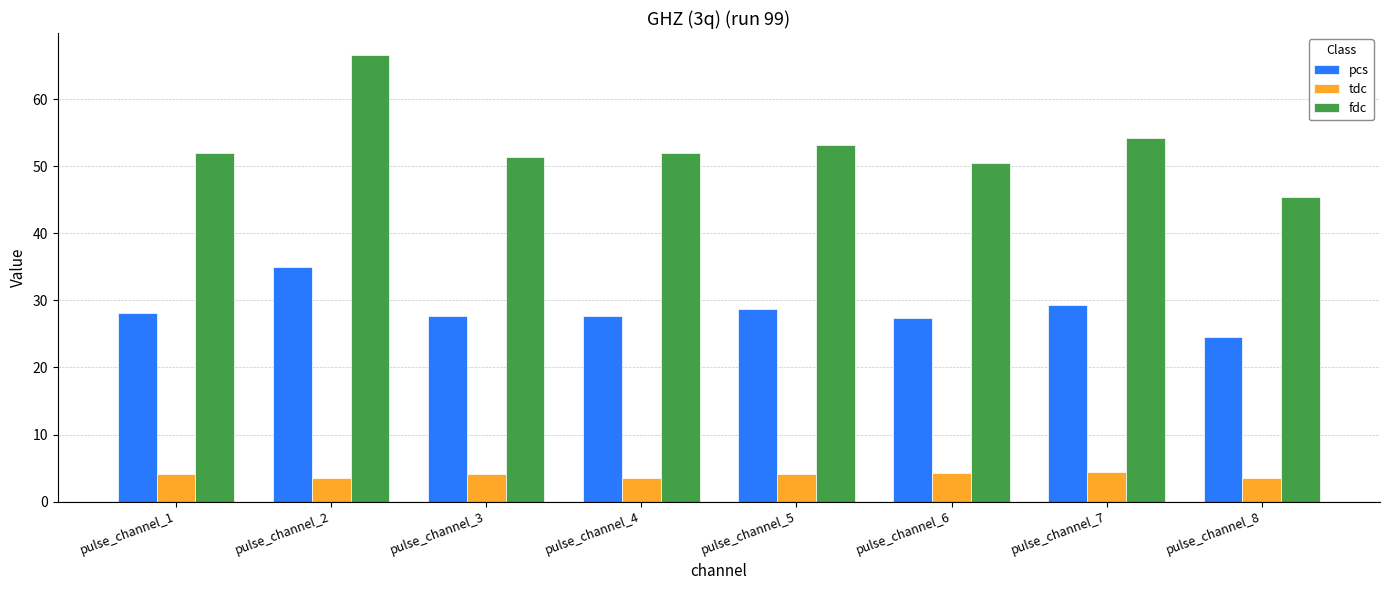

How many categories are shown in the chart?

8